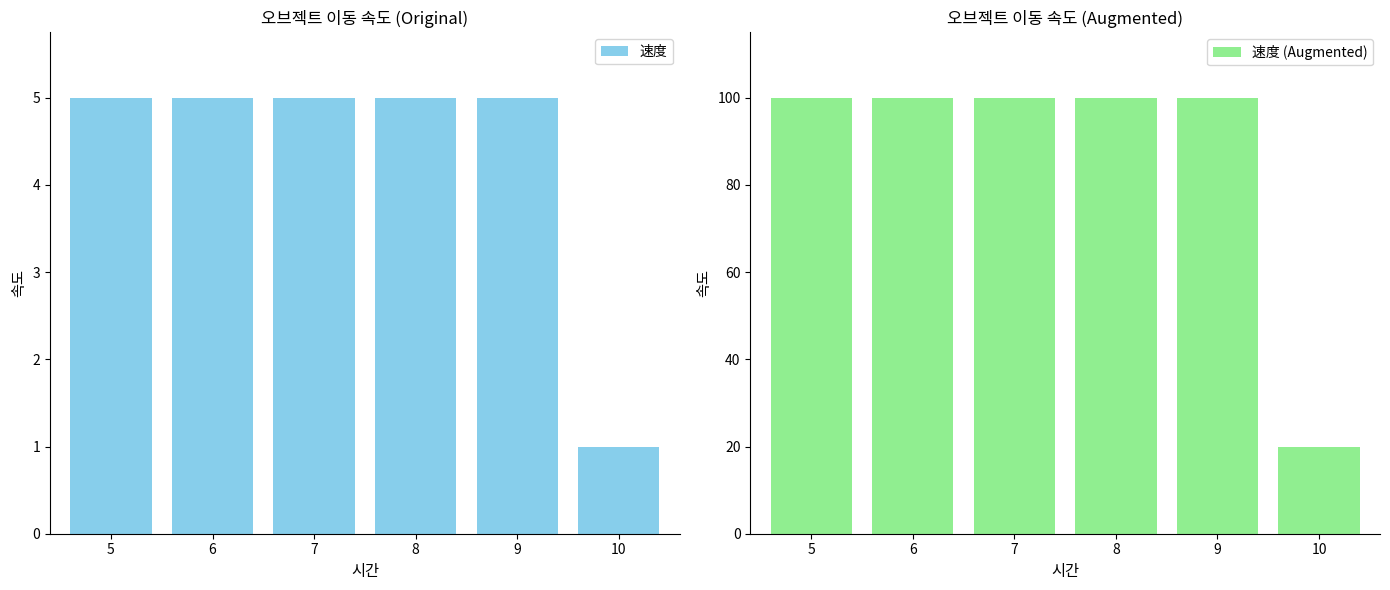

What is the difference between the highest and lowest values at 7?

95